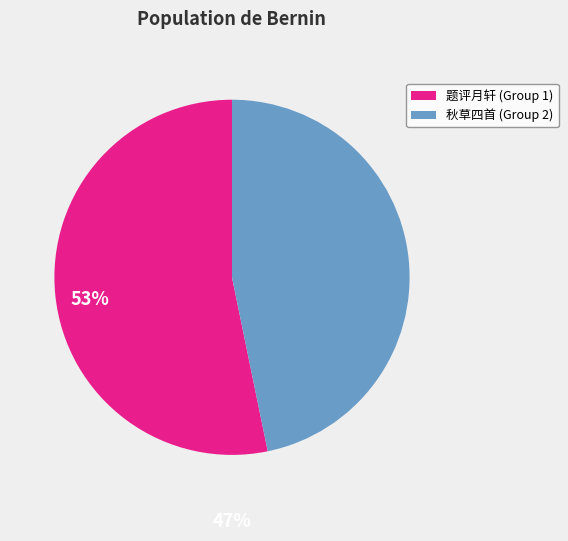

Does any single category account for the majority?

Yes